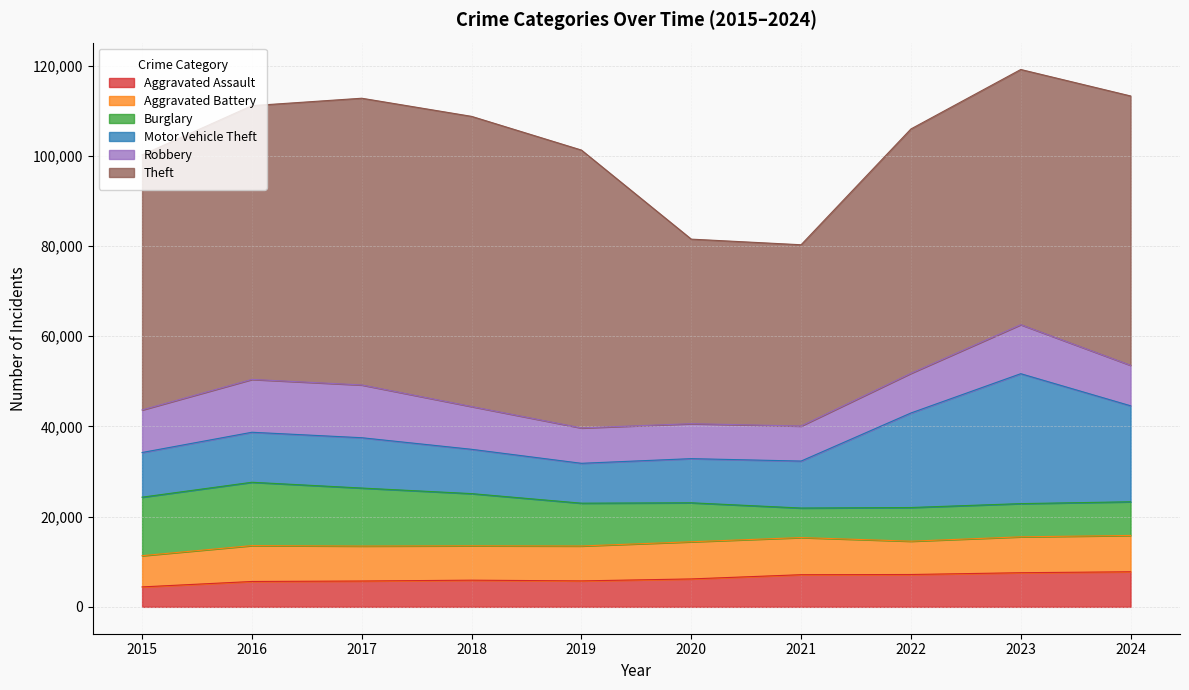

How many series are shown in this chart?

6